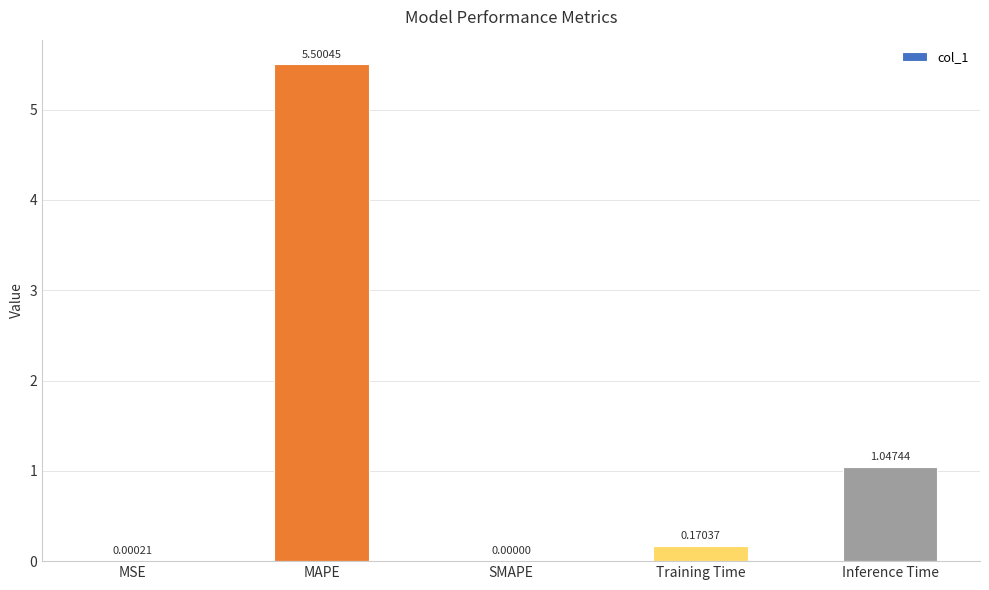

What is the greatest value displayed?

5.5